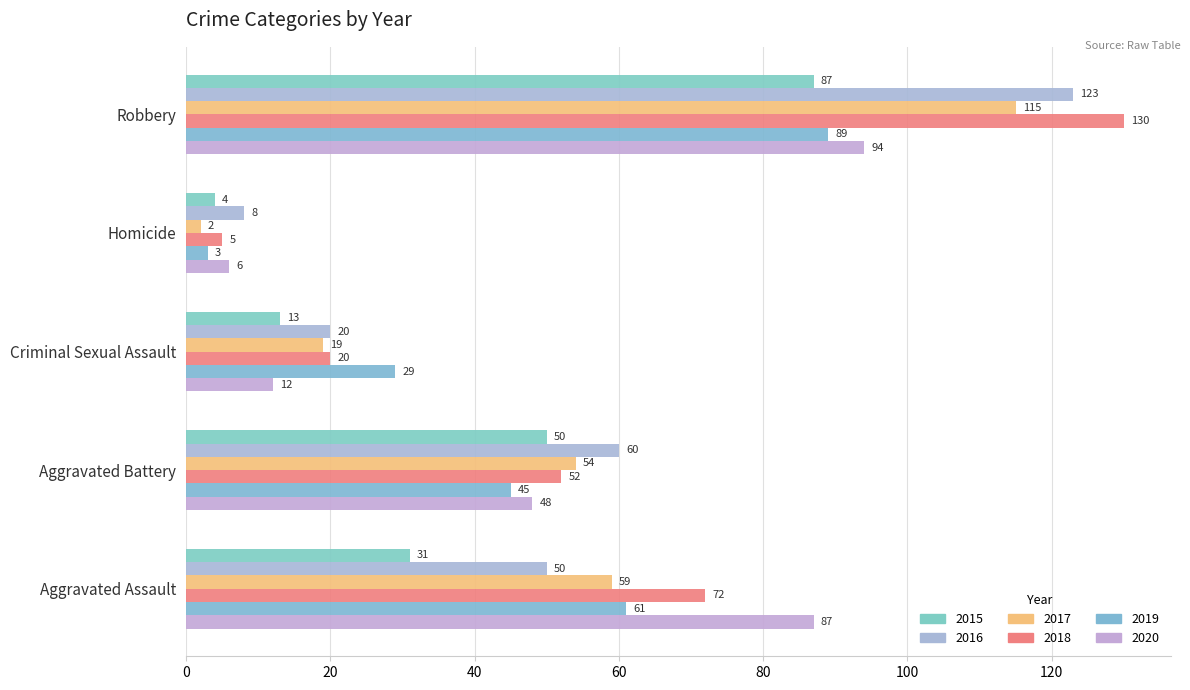

What is the average value of the 2015 series?

37